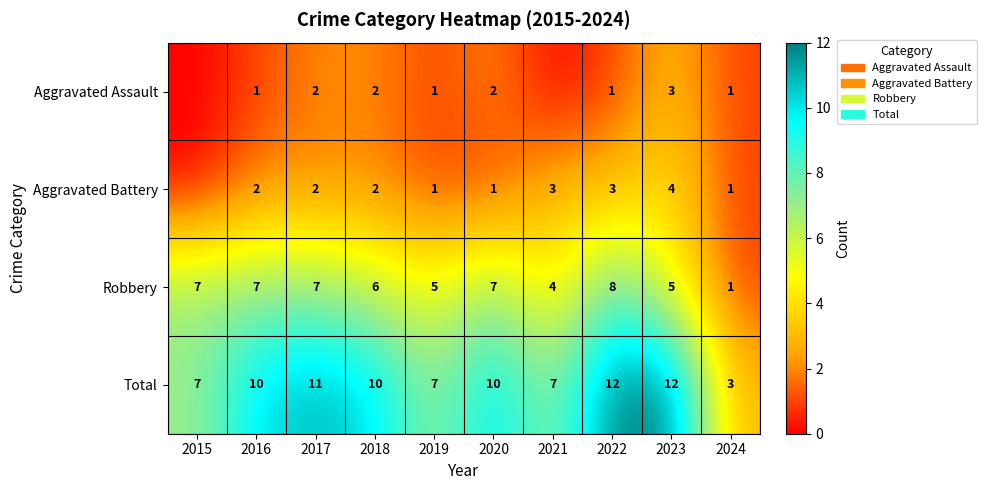

What is the difference between the Aggravated Battery values at 2024 and 2021?

2